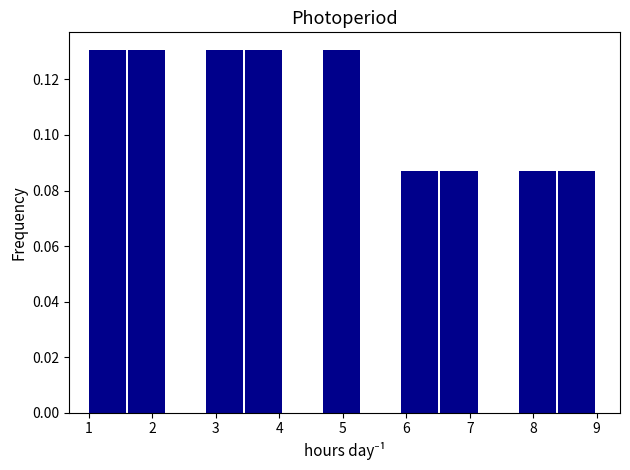

Reading left to right, transcribe this chart: for each bar, give the range it covers on the x-axis and its height. Neither the bar edges nor the heights are printed on the chart, so give them approximately, as read against the axes.

1.0 to 1.6: 0.130
1.6 to 2.2: 0.130
2.2 to 2.8: 0
2.8 to 3.5: 0.130
3.5 to 4.1: 0.130
4.1 to 4.7: 0
4.7 to 5.3: 0.130
5.3 to 5.9: 0
5.9 to 6.5: 0.086
6.5 to 7.2: 0.086
7.2 to 7.8: 0
7.8 to 8.4: 0.086
8.4 to 9.0: 0.086